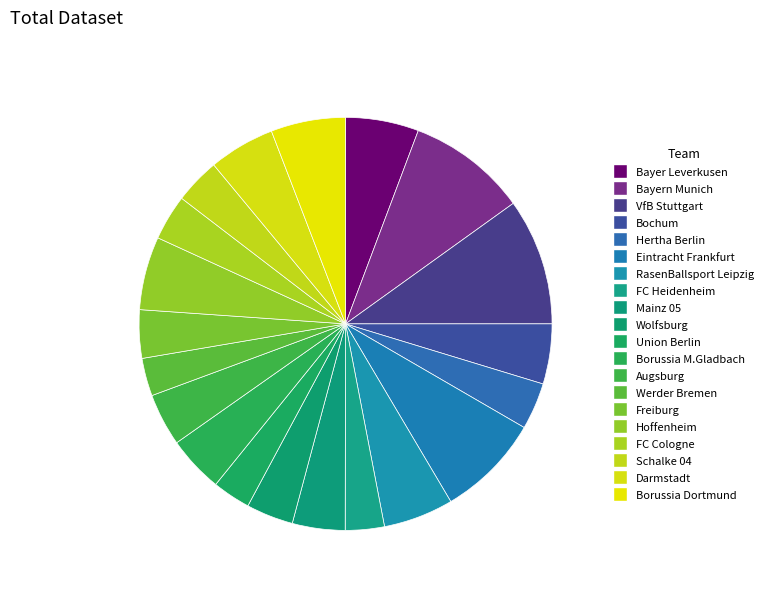

Rank the categories by value from highest to lowest.

VfB Stuttgart, Bayern Munich, Eintracht Frankfurt, Borussia Dortmund, Hoffenheim, Bayer Leverkusen, RasenBallsport Leipzig, Darmstadt, Bochum, Borussia M.Gladbach, Mainz 05, Augsburg, Freiburg, Wolfsburg, Hertha Berlin, Schalke 04, FC Cologne, FC Heidenheim, Union Berlin, Werder Bremen